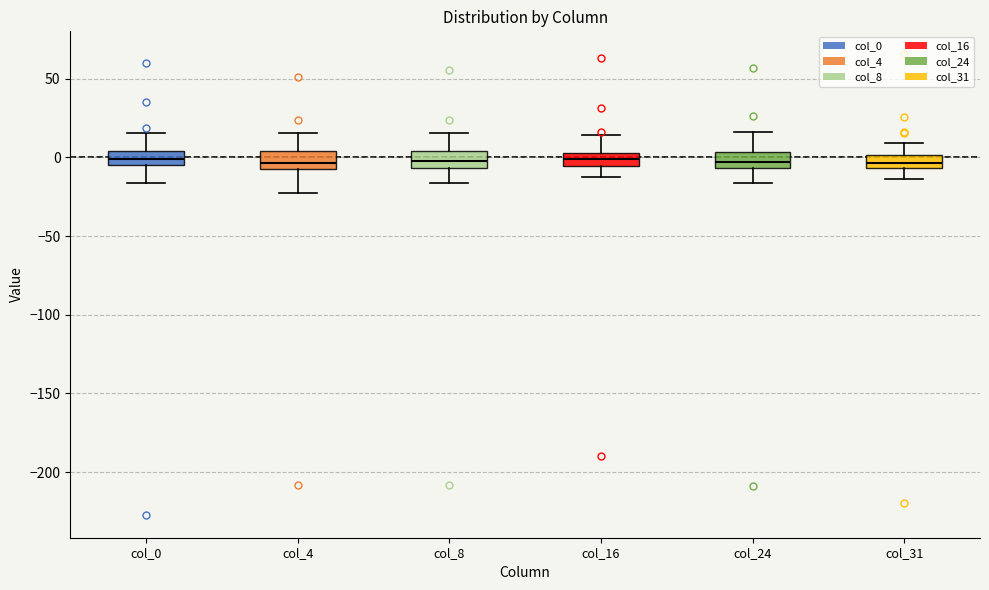

Reading left to right, read every box against the y-axis: the position of its median line, the range the box covers, and the ends of its whiskers. The values are not printed on the chart, so give them approximately, as read against the axis.

col_0: median 0, box -5 to 5, whiskers -15 to 15
col_4: median -5 (inside the box), box -5 to 5, whiskers -25 to 15
col_8: median 0, box -5 to 5, whiskers -15 to 15
col_16: median 0, box -5 to 5, whiskers -15 to 15
col_24: median -5 (inside the box), box -5 to 5, whiskers -15 to 15
col_31: median -5 (inside the box), box -5 to 0, whiskers -15 to 10